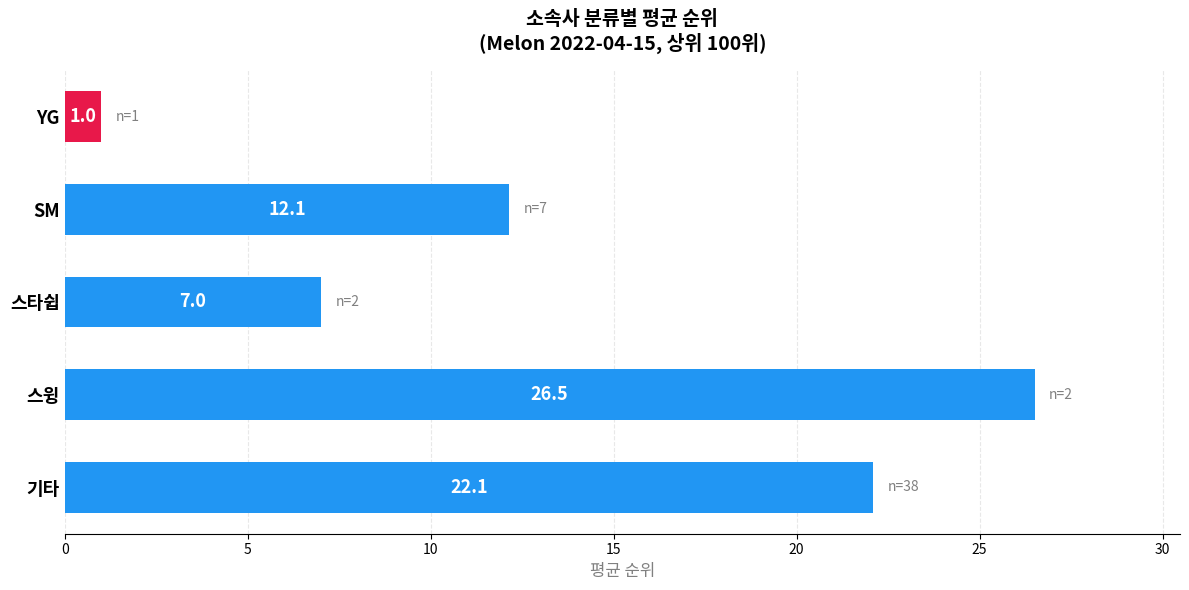

What is the difference between the values at 기타 and 스윙?

4.4